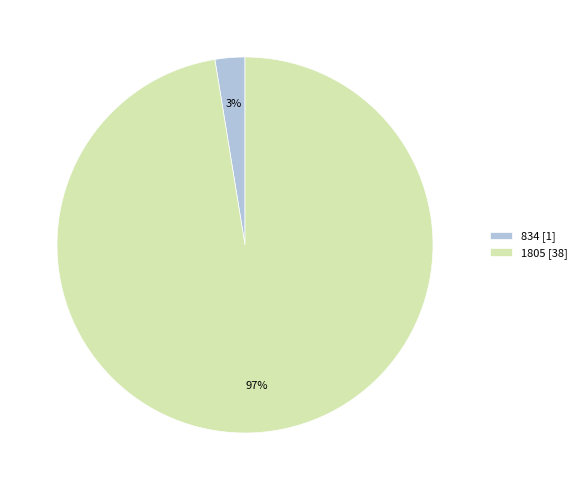

True or false: 1805 accounts for 97% of the total.

True